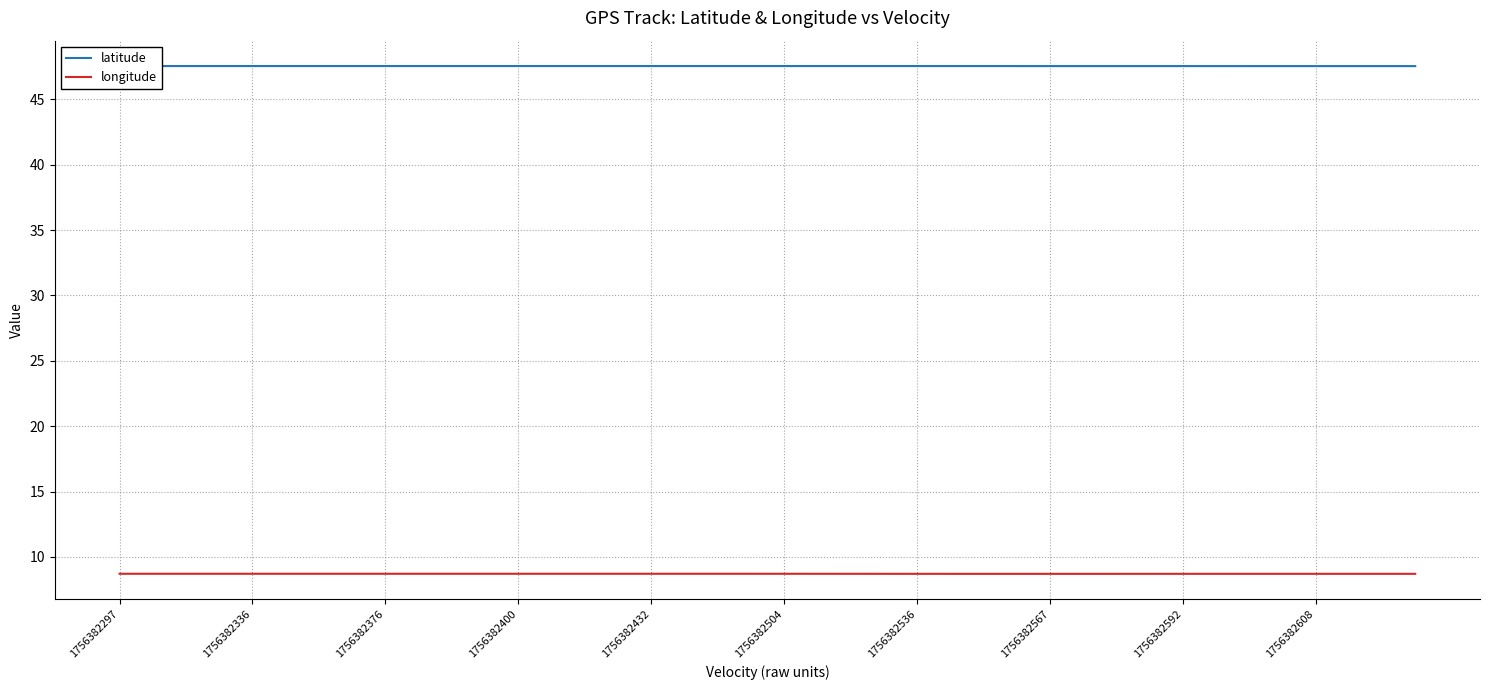

True or false: latitude and longitude intersect in this chart.

False